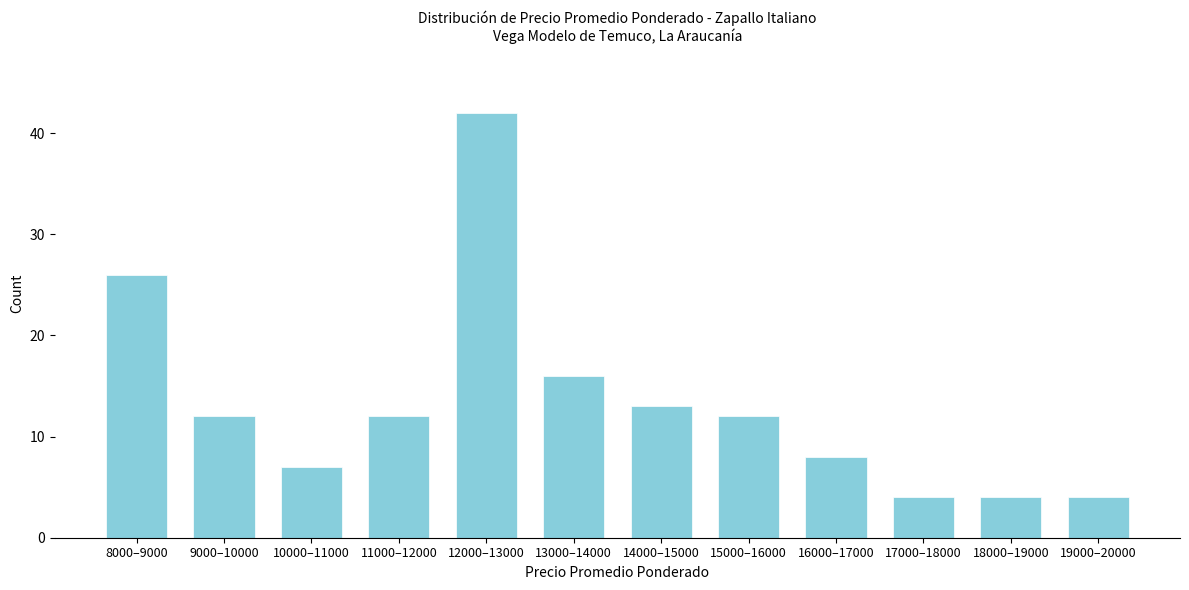

Reading left to right, list all the values displayed in this chart.

26	12	7	12	42	16	13	12	8	4	4	4